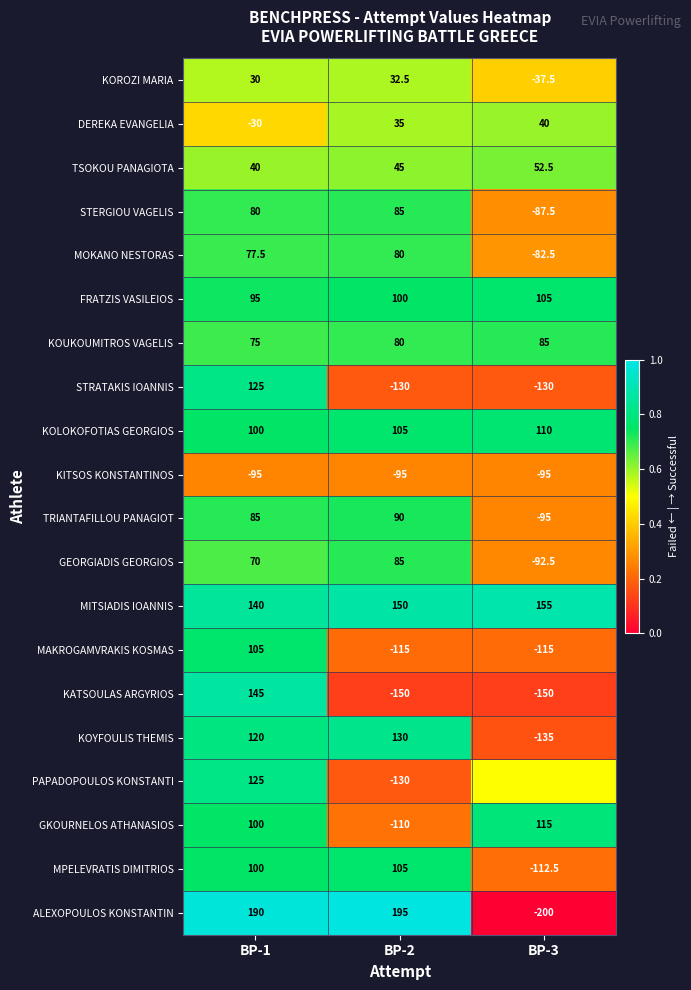

Is the value of ALEXOPOULOS KONSTANTIN at BP-1 greater than the value of MAKROGAMVRAKIS KOSMAS at BP-3?

Yes